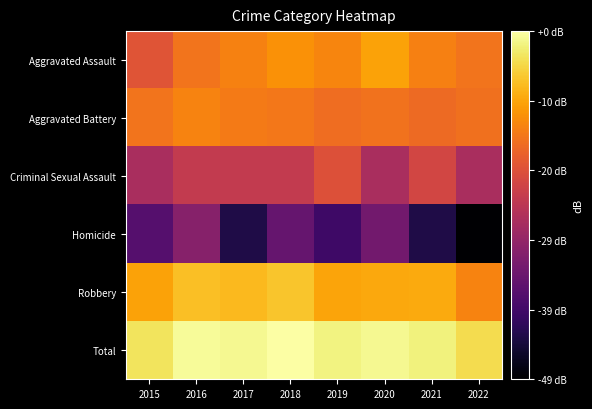

Which series has the largest total across all categories?

Total